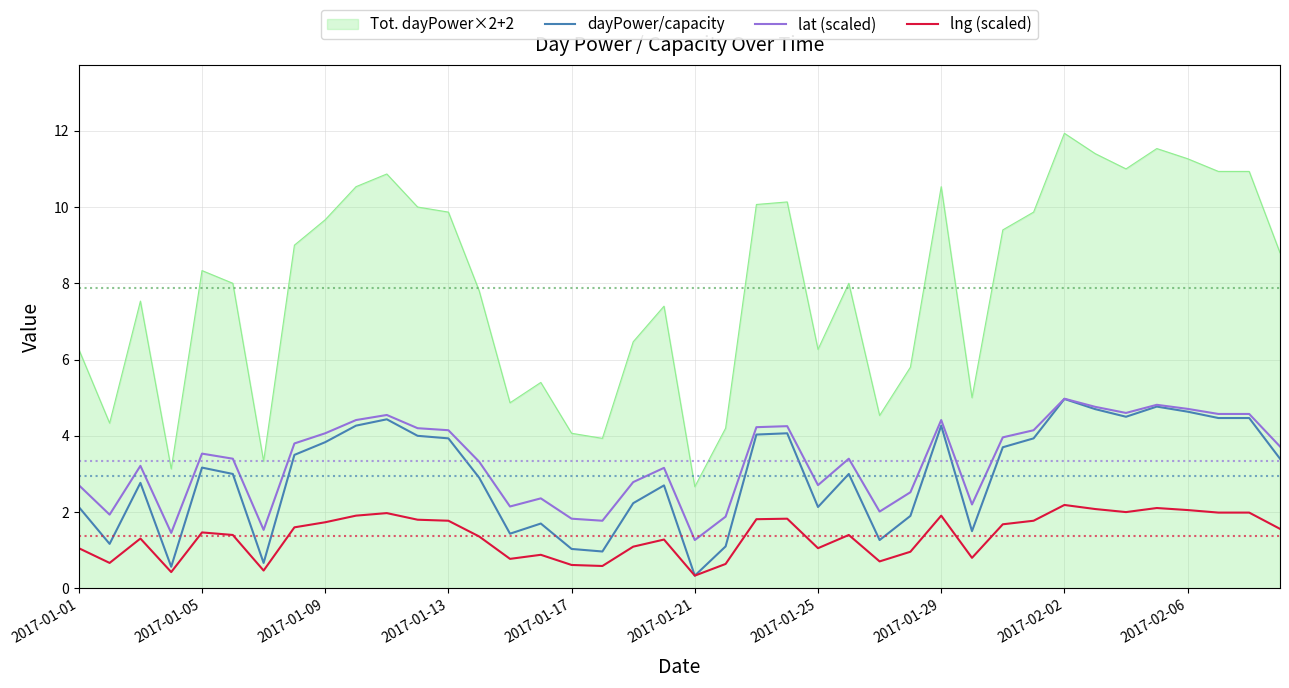

Which series has the widest spread of values?

Tot. dayPower×2+2